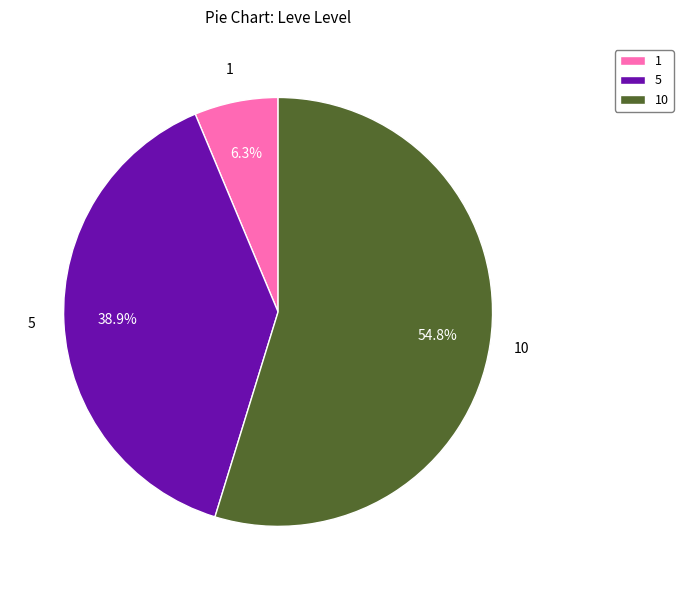

How many segments does this pie chart have?

3